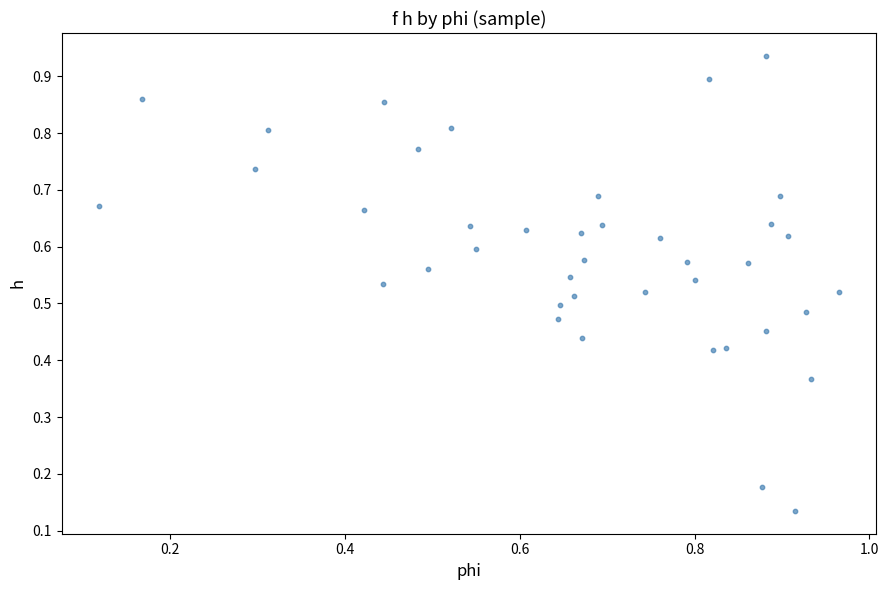

How many data points are displayed?

40